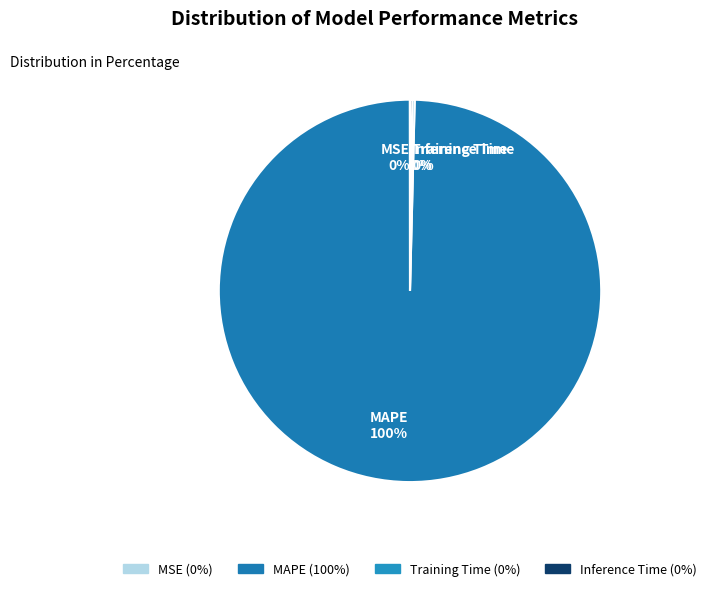

Which category has the smallest portion of the pie?

MSE